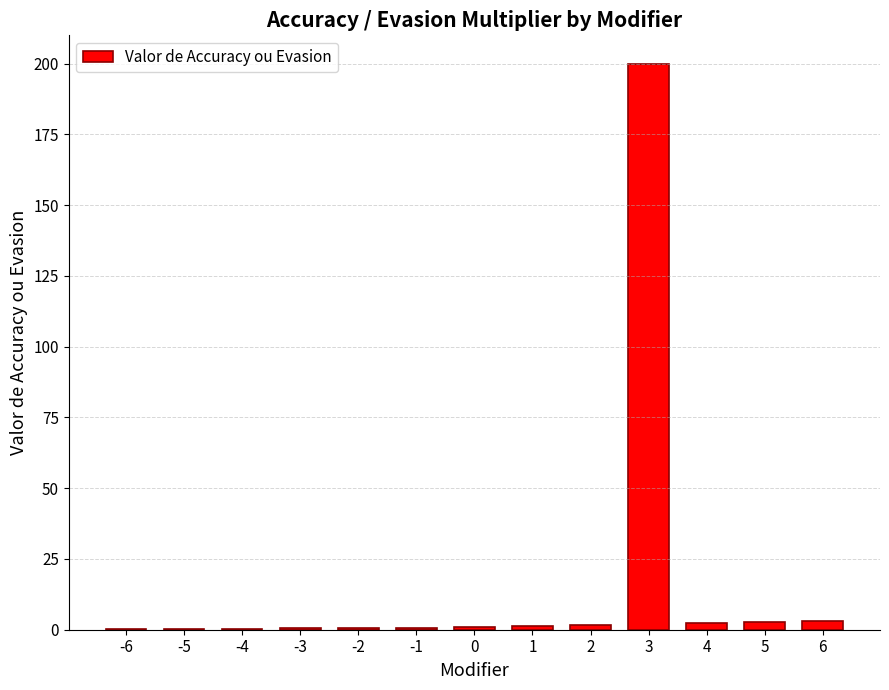

The value at 2 is 1.7. True or false?

True